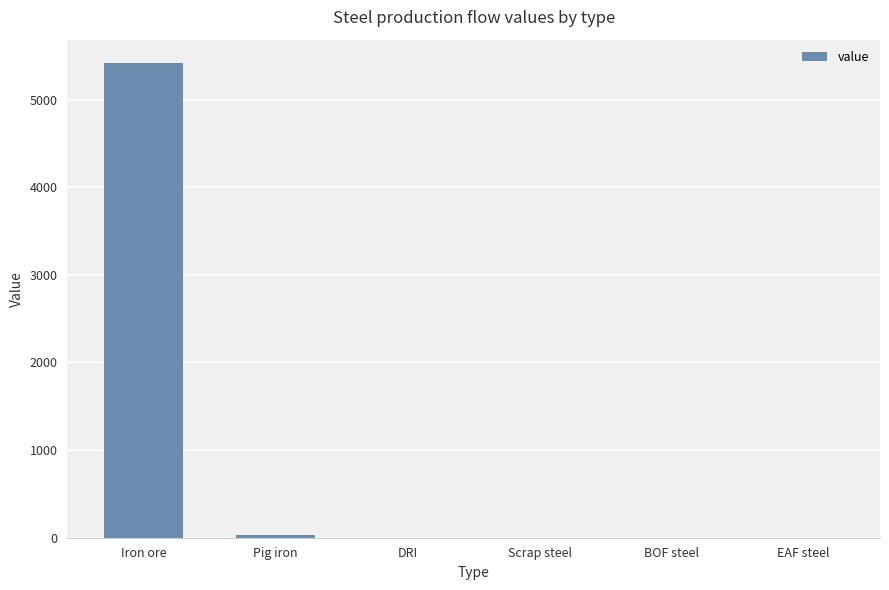

What is the maximum value shown in the chart?

5413.0